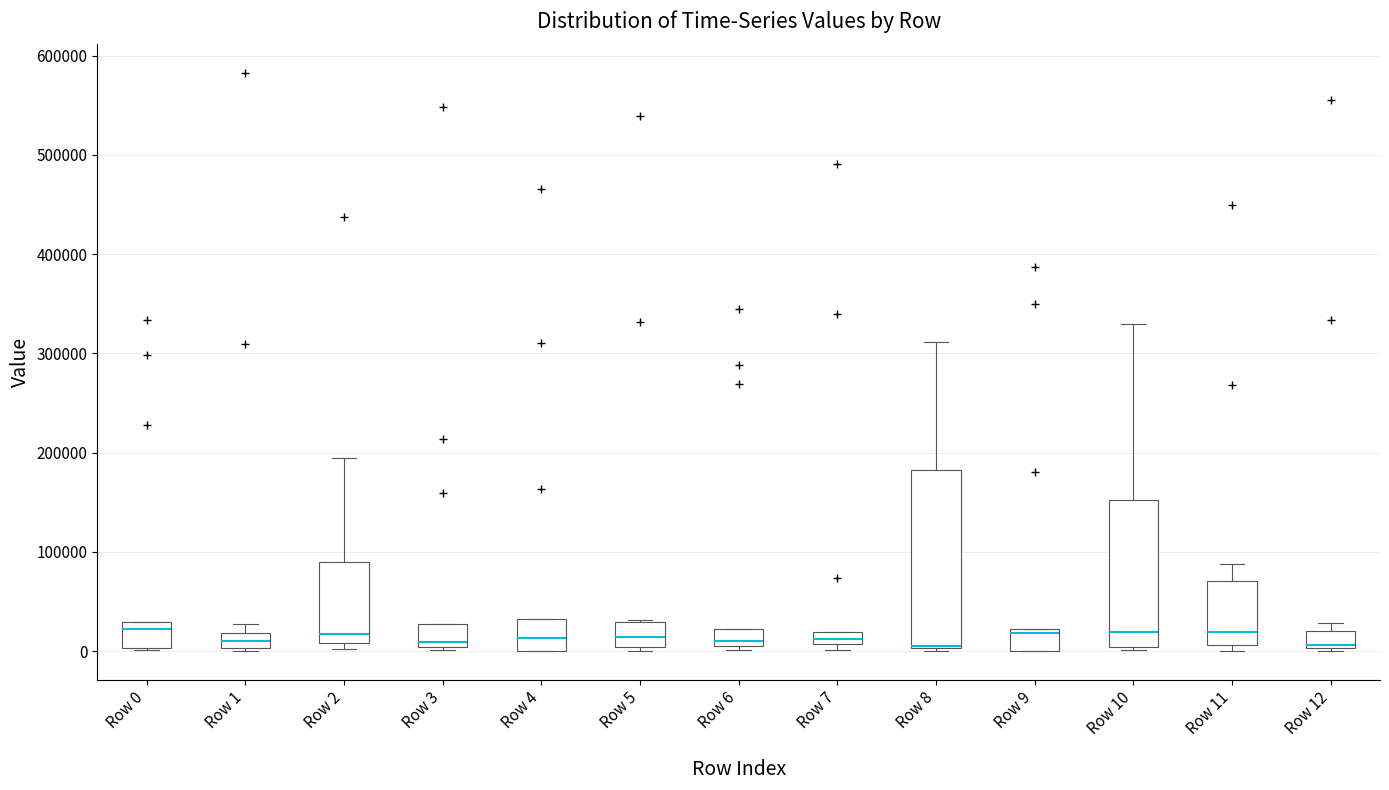

Which box is the tallest, from its lower edge to its upper edge?

Row 8